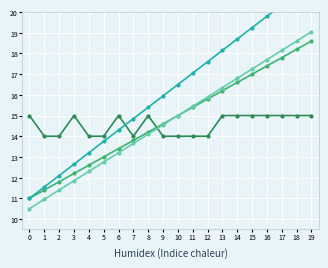

Between which two adjacent categories do col_7 and col_5 first intersect?

8 and 9